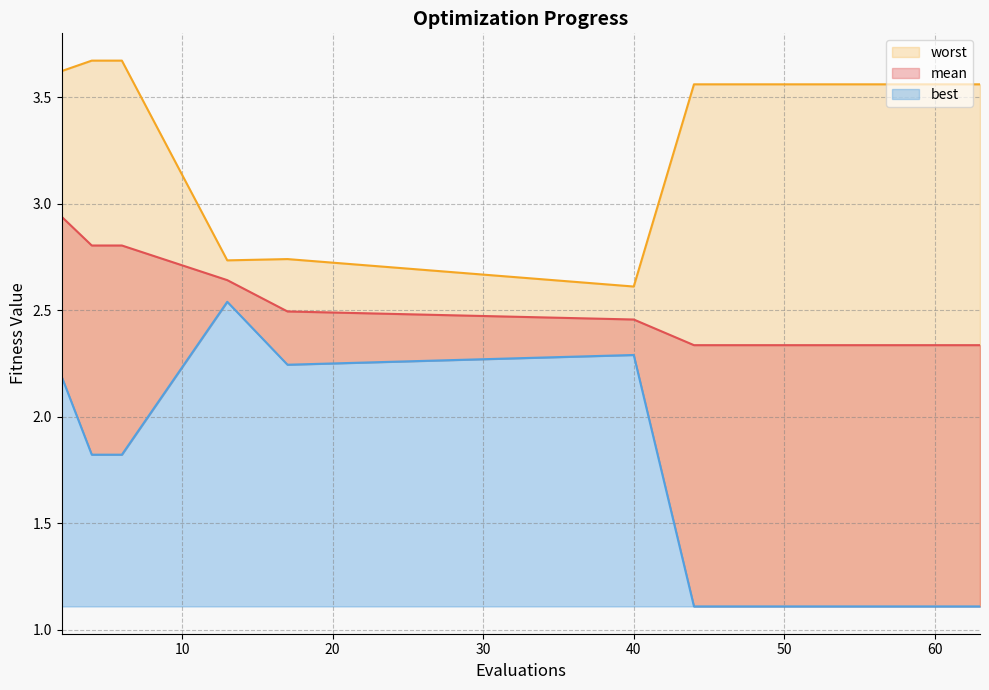

At which category does the chart reach its minimum across all series?

44